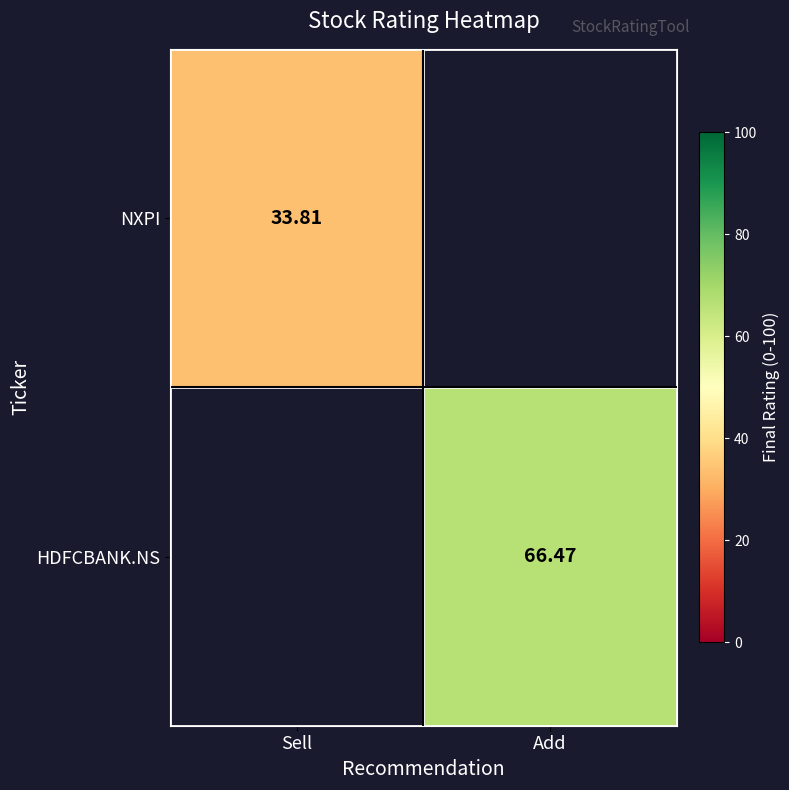

How many positive values does the HDFCBANK.NS series have?

1